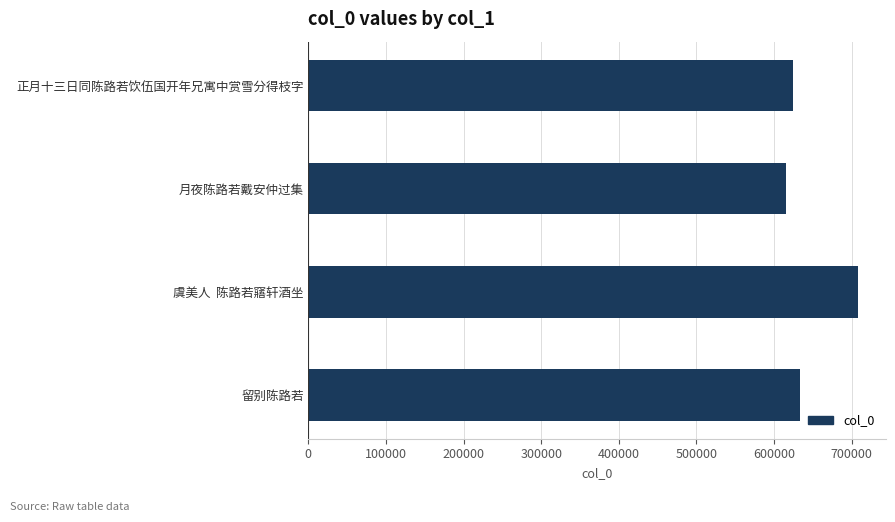

What is the label of the 1st bar from the bottom?

留别陈路若